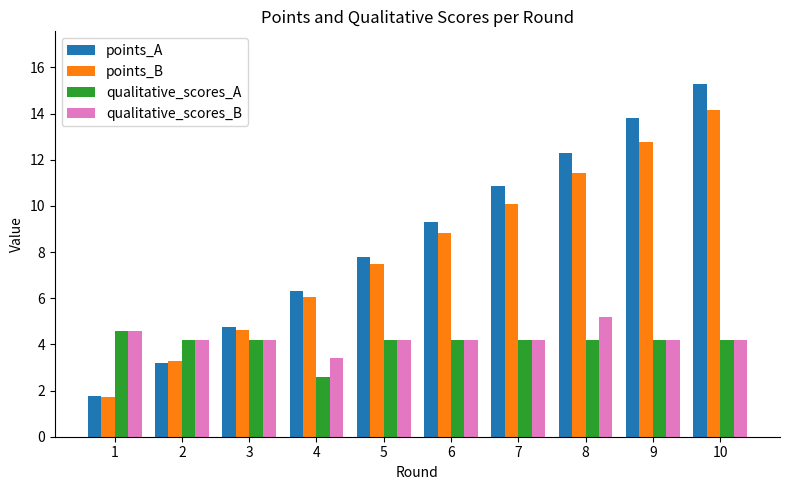

The qualitative_scores_B series shows 1.7 at 1. True or false?

False